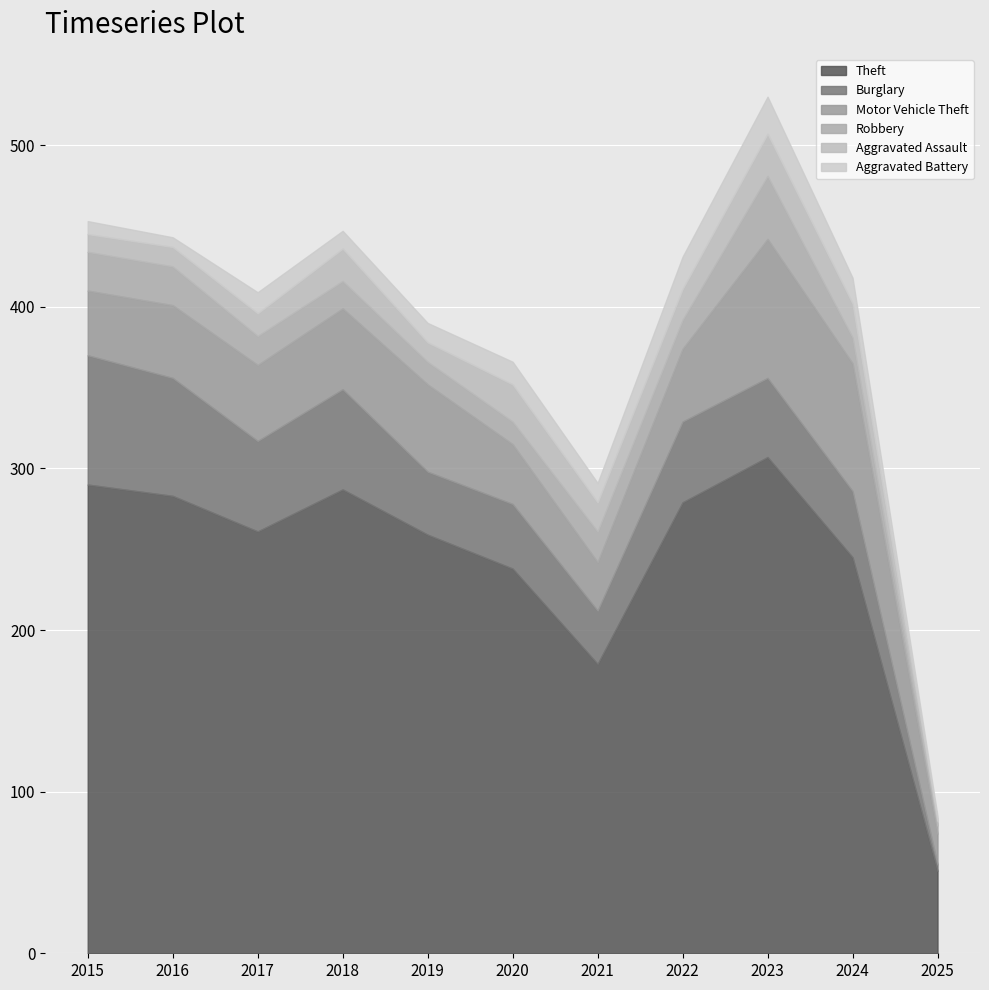

Where is Burglary nearest to the value 42?

2024